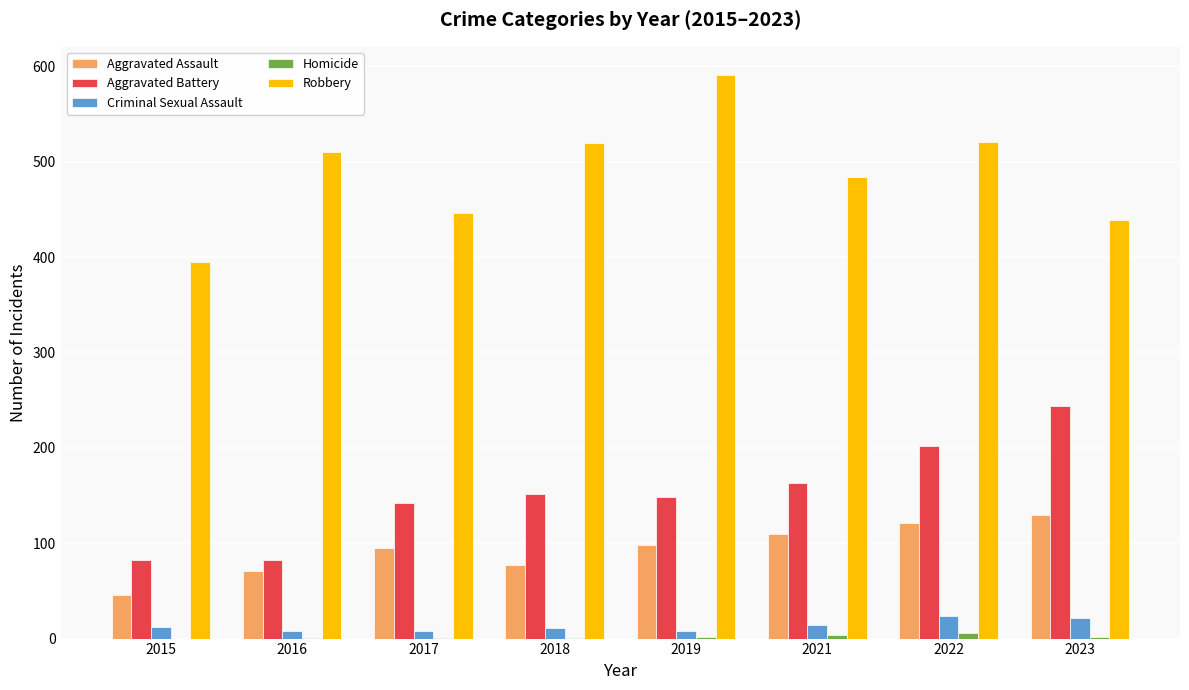

The Aggravated Battery series shows 148 at 2019. True or false?

True